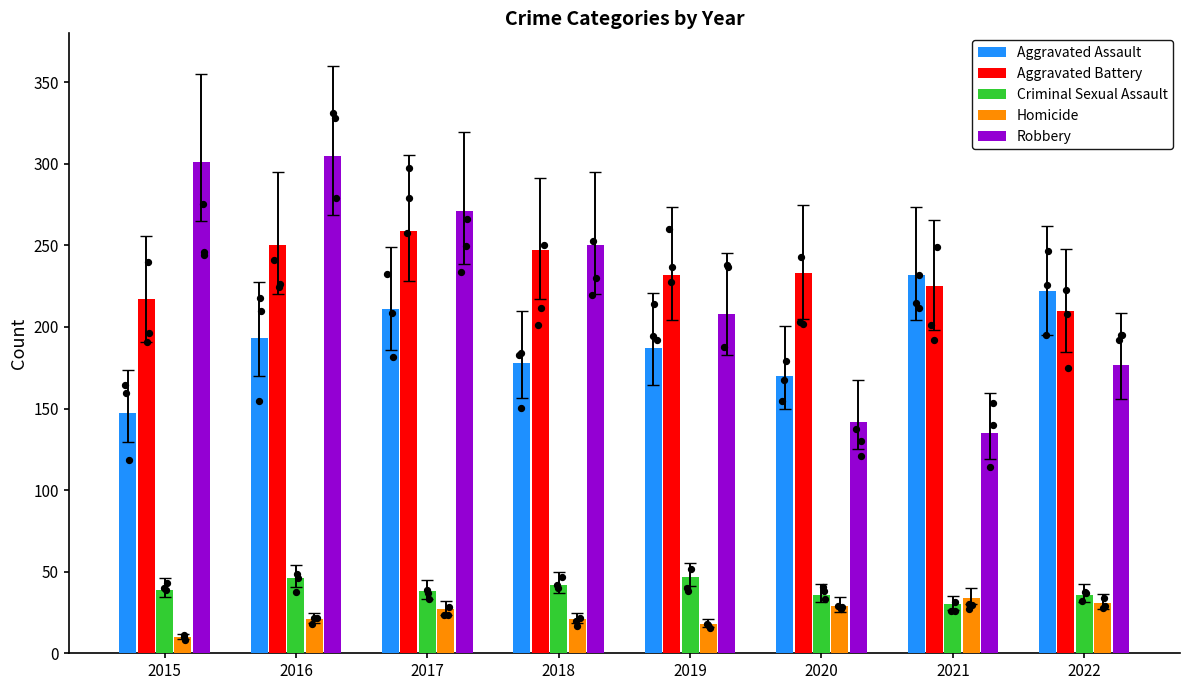

Which series reaches the minimum Y coordinate?

Homicide